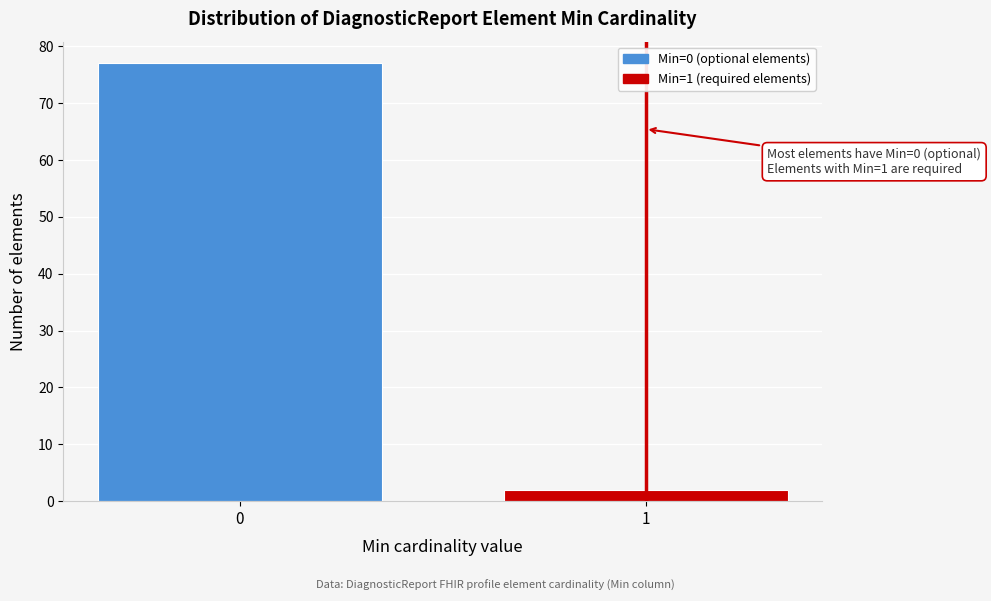

Reading left to right, what are all the values shown in this chart?

77	2